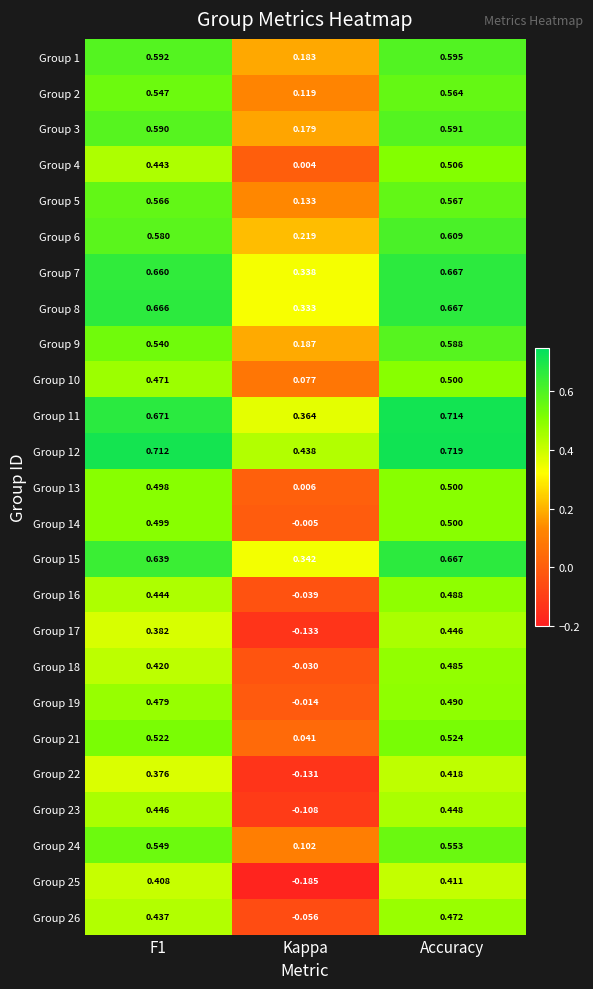

At which label is Group 2 closest to 0?

Kappa